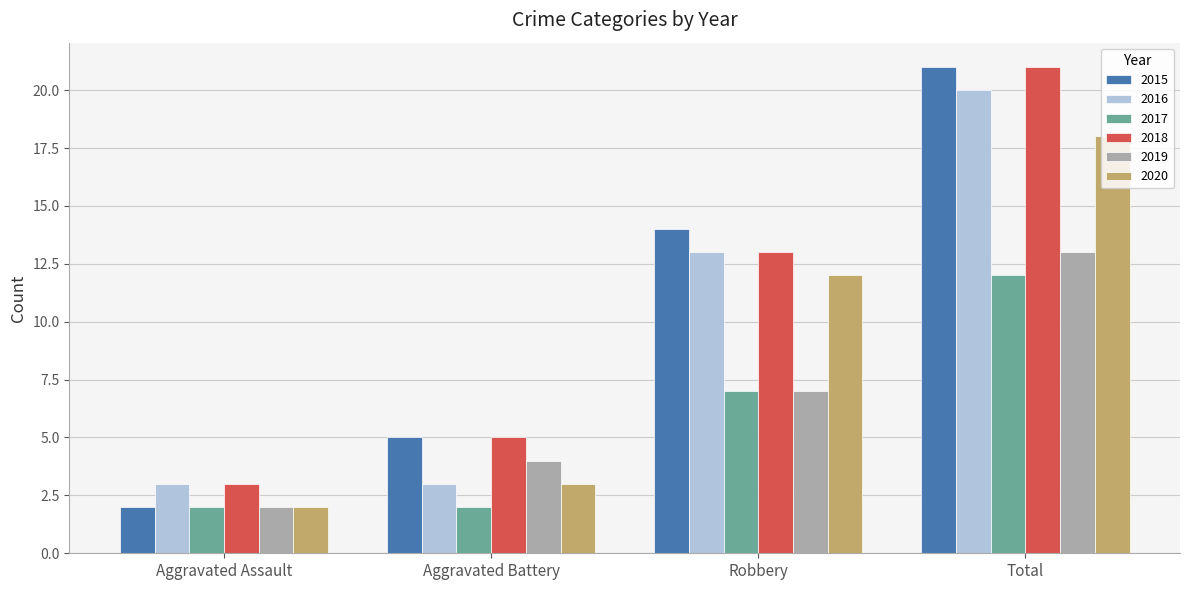

What are all the series names shown in the legend?

2015, 2016, 2017, 2018, 2019, 2020